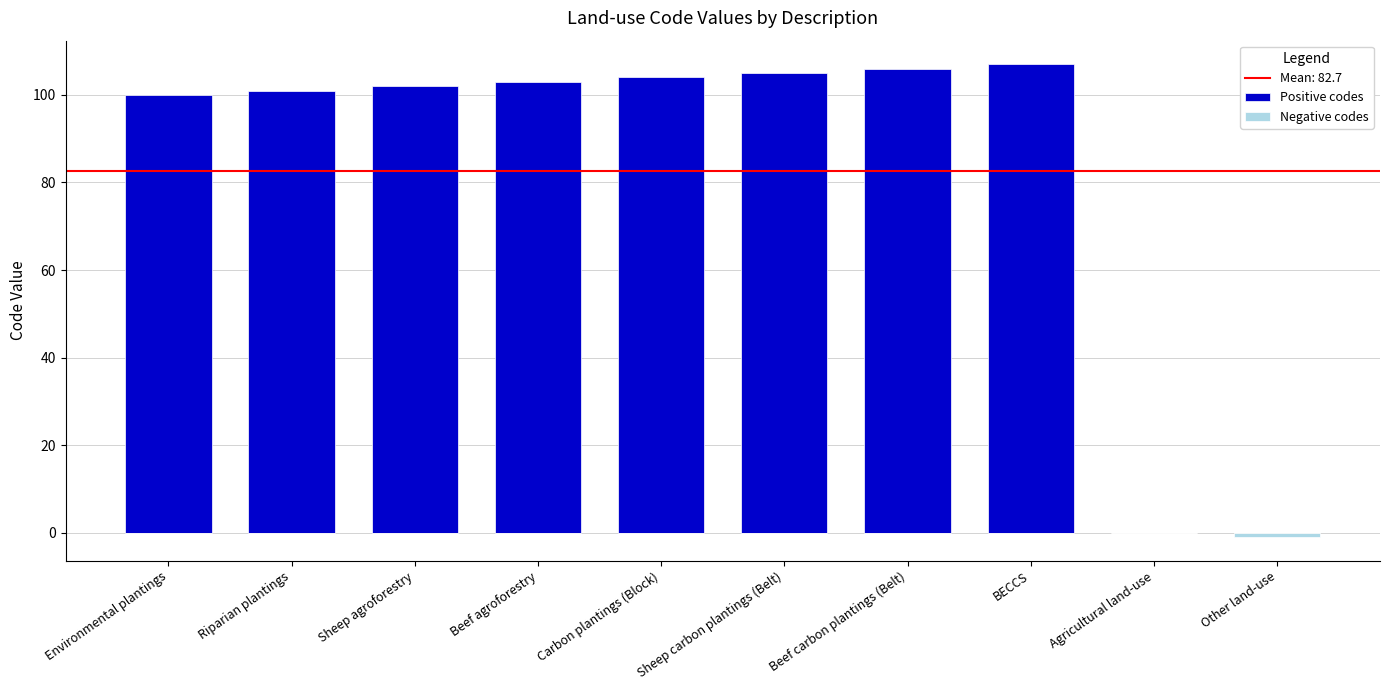

What is the maximum value for Positive codes?

107